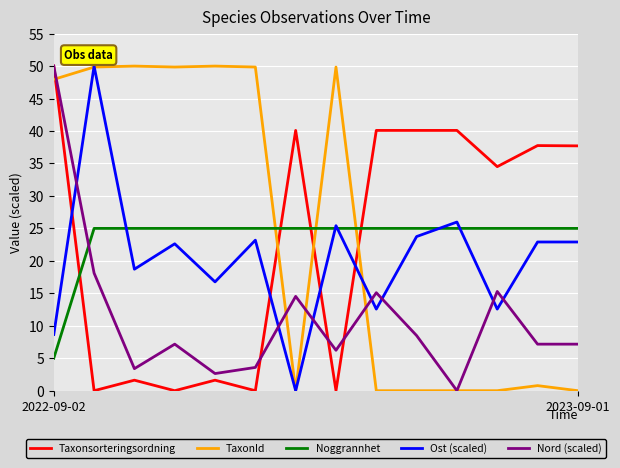

What is the maximum value shown in the chart?

50.0